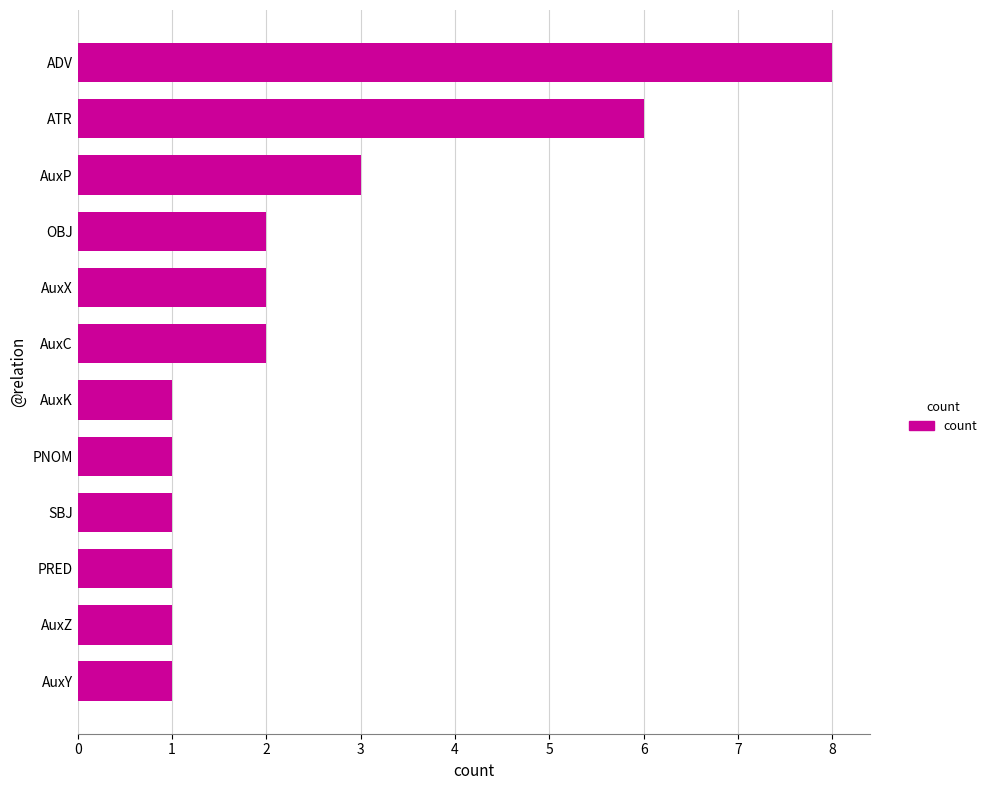

What is the sum of all values?

29